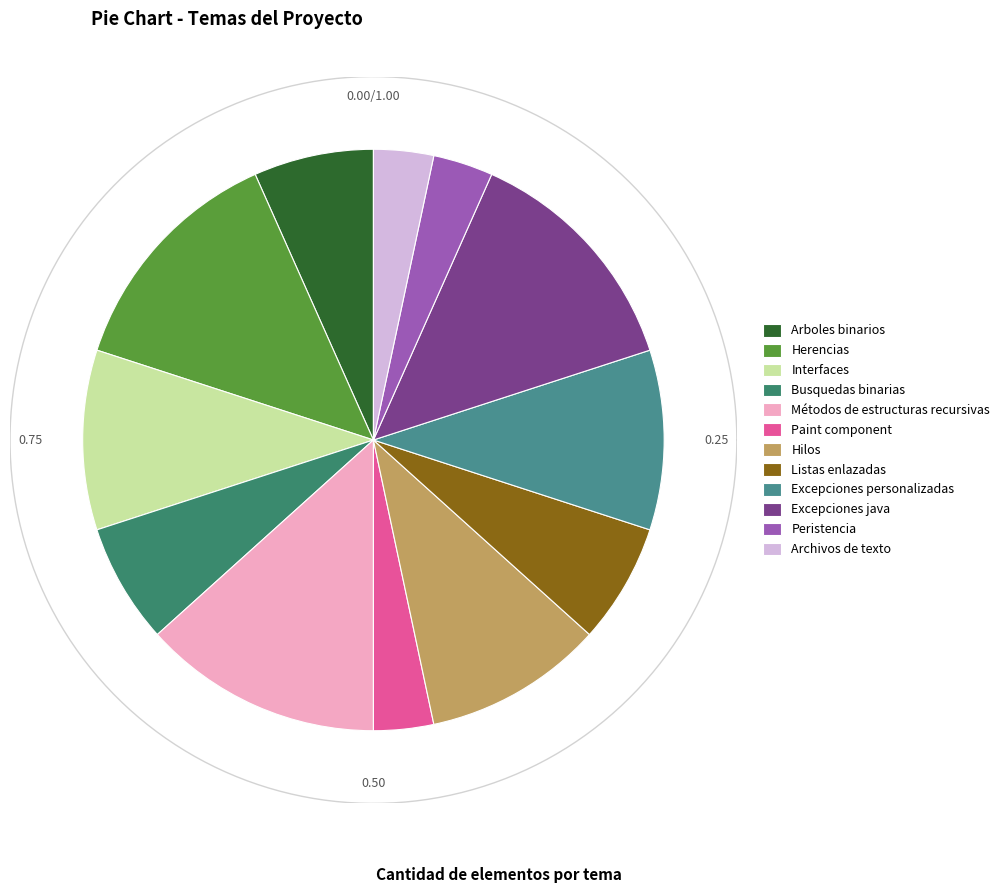

Do Listas enlazadas and Herencias together represent more than half of the pie?

No